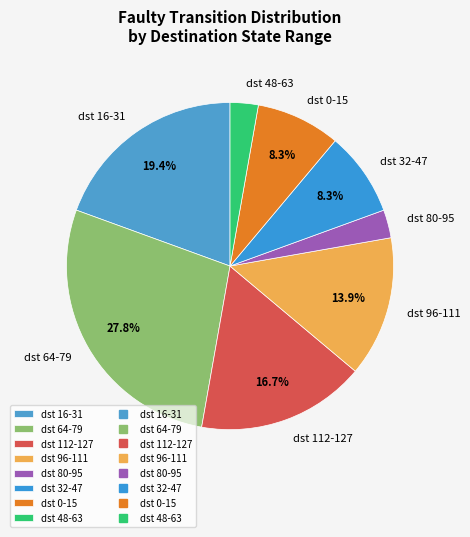

What is the largest slice in the pie chart?

dst 64-79